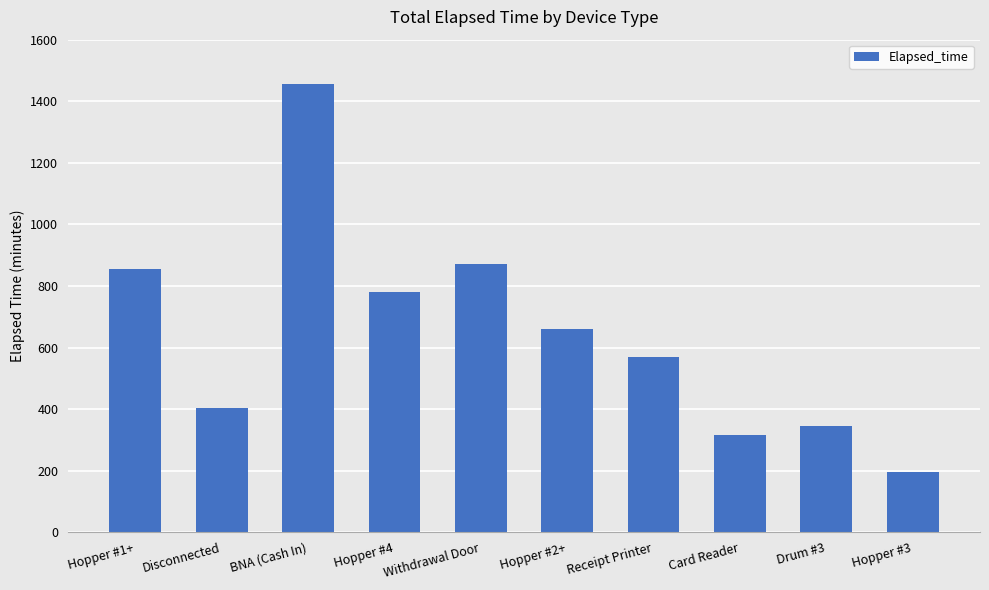

Reading left to right, what are all the values shown in this chart?

855	405	1455	780	870	660	570	315	345	195